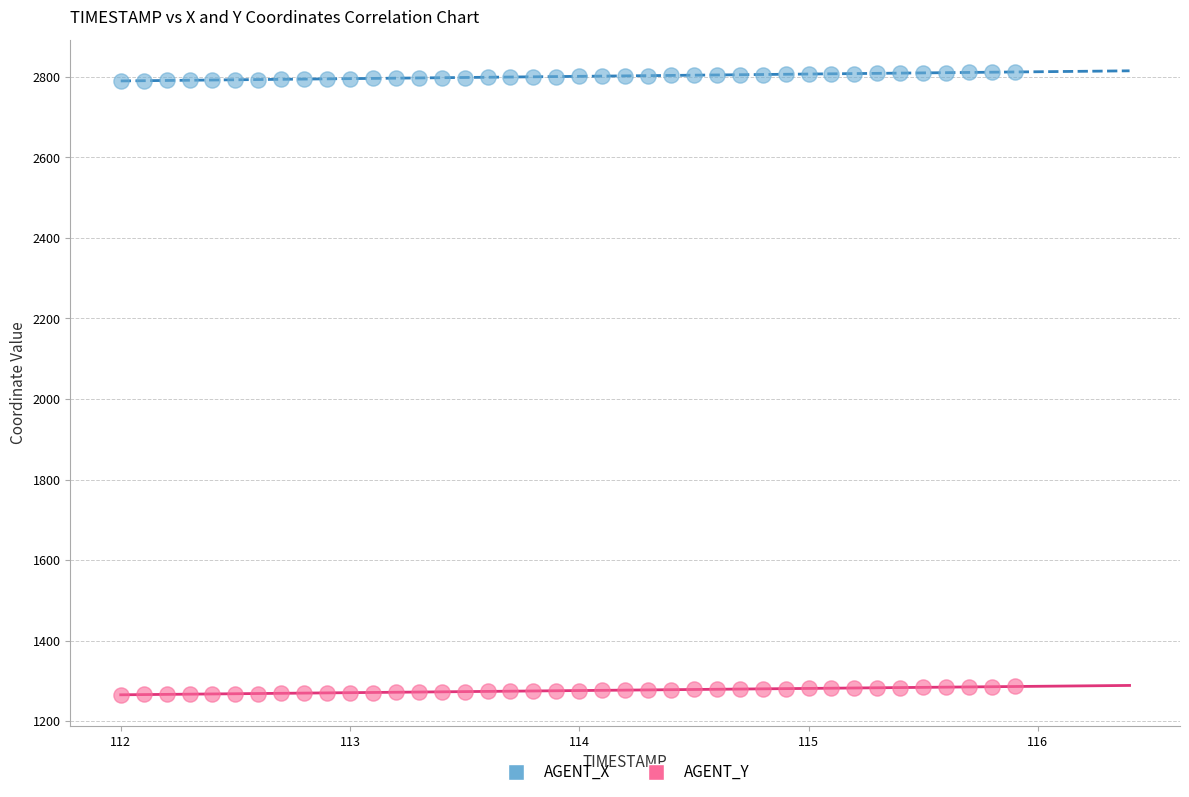

Across all data points, what is the range of X values (max minus min)?

3.9